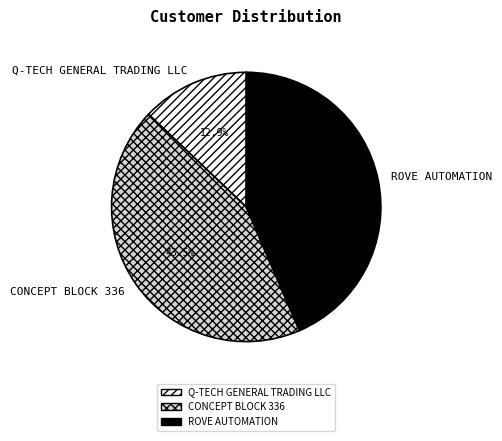

To the nearest percent, what is the average slice percentage?

33%